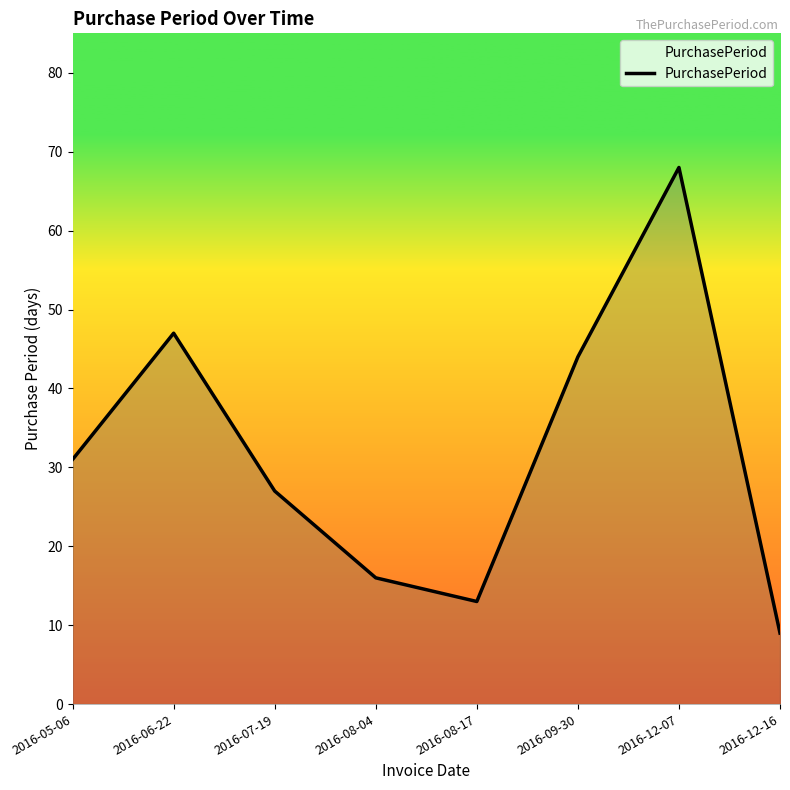

Reading right to left, list all the values displayed in this chart.

9	68	44	13	16	27	47	31